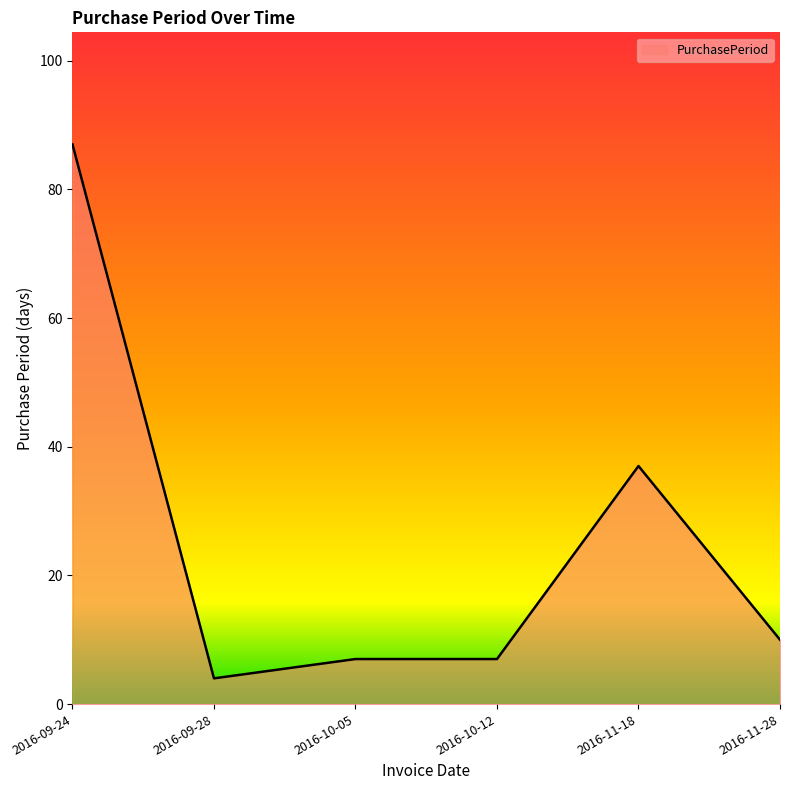

How many lines are shown in the chart?

1